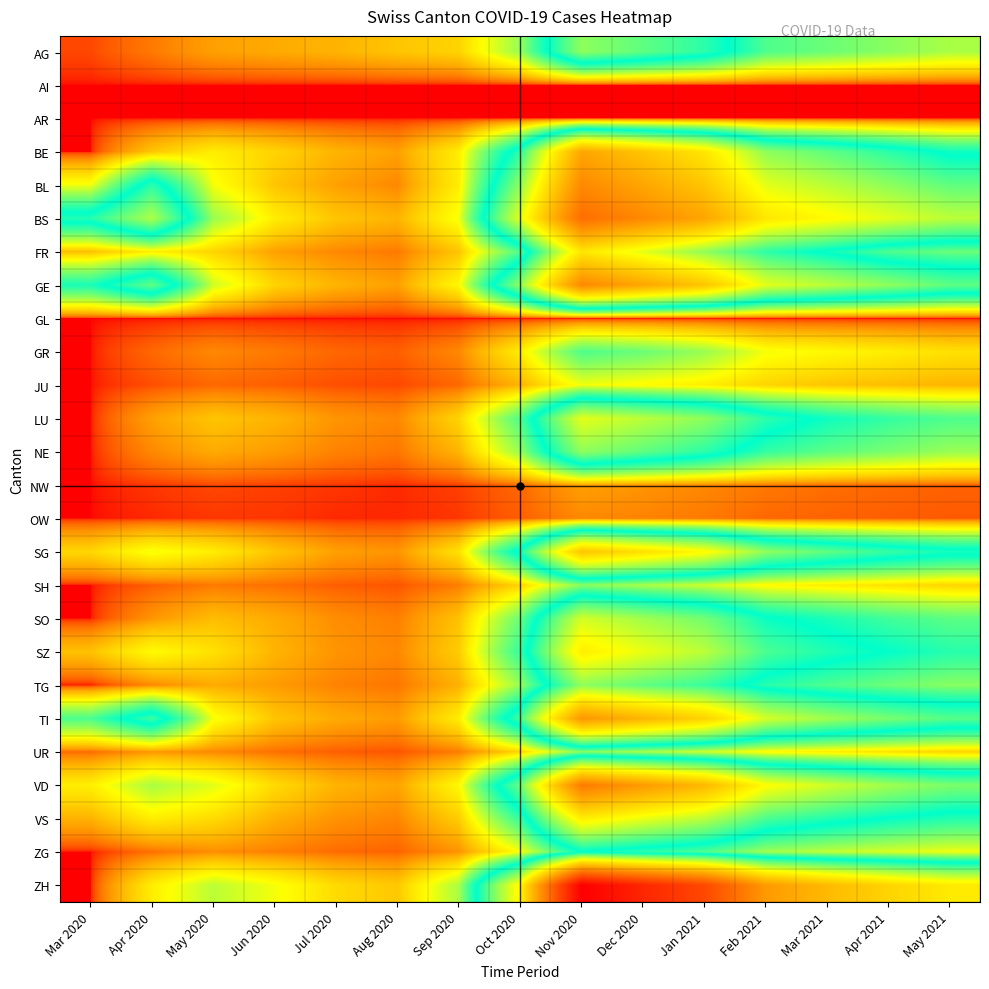

Which has a higher value, Aug 2020 or Feb 2021?

Feb 2021